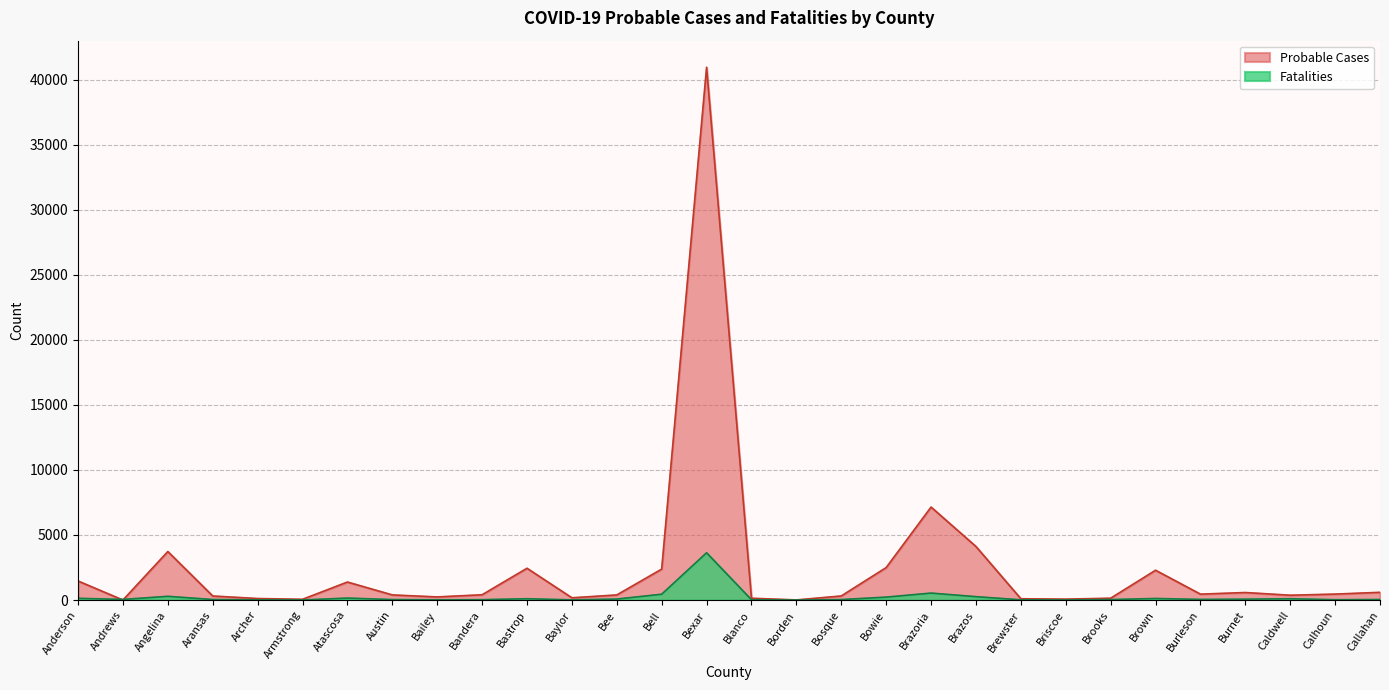

Which series has the widest spread of values?

Probable Cases